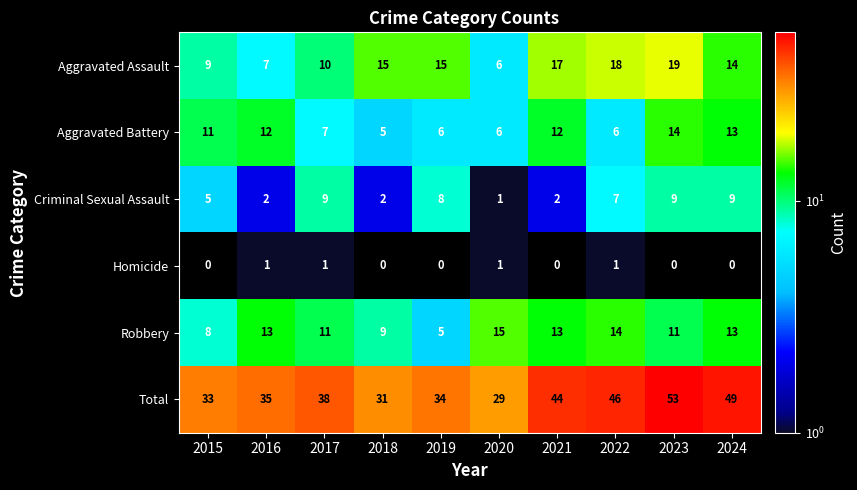

Where is Aggravated Assault nearest to the value 12?

2017